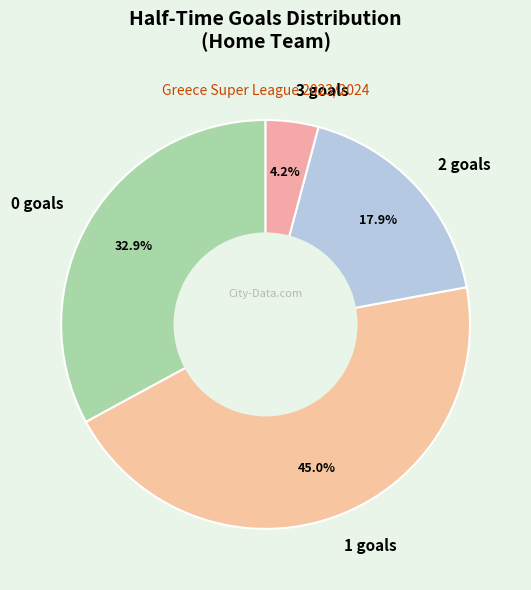

How many segments does this pie chart have?

4